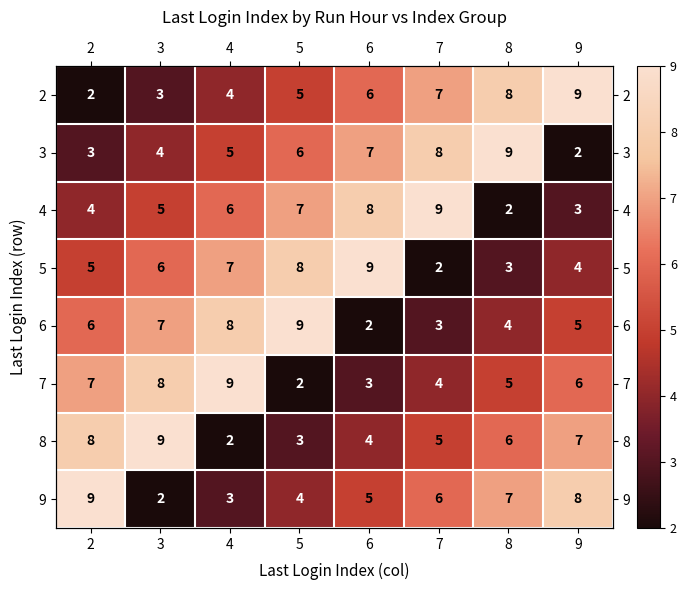

What is the difference between the 5 values at 9 and 2?

1